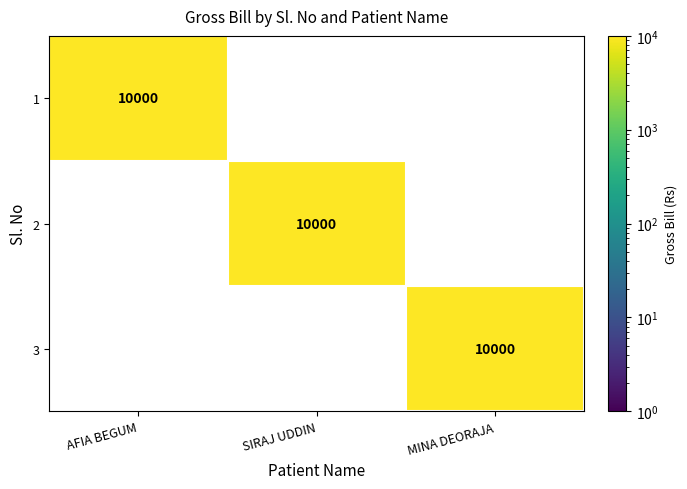

Rank the categories by SIRAJ UDDIN value from highest to lowest.

2, 1, 3